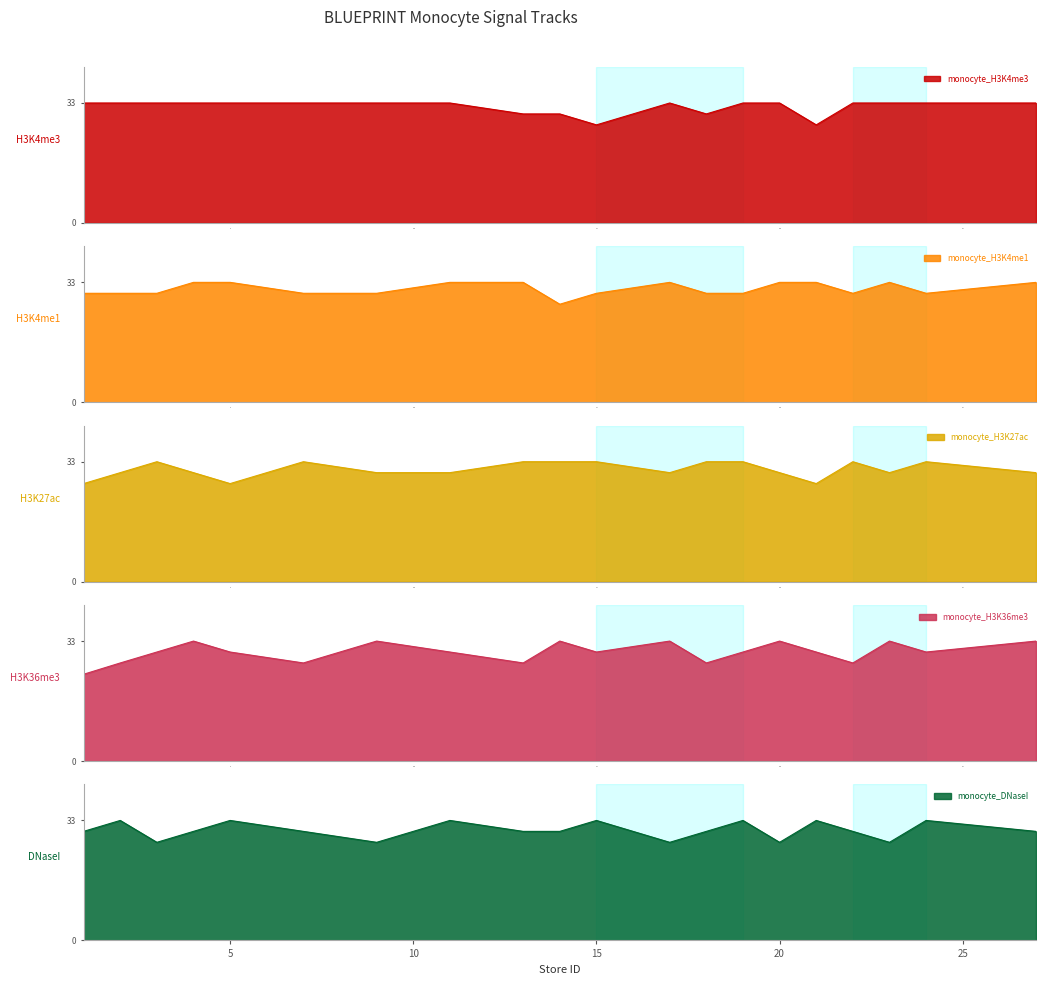

At which category is the sum across all series the highest?

4